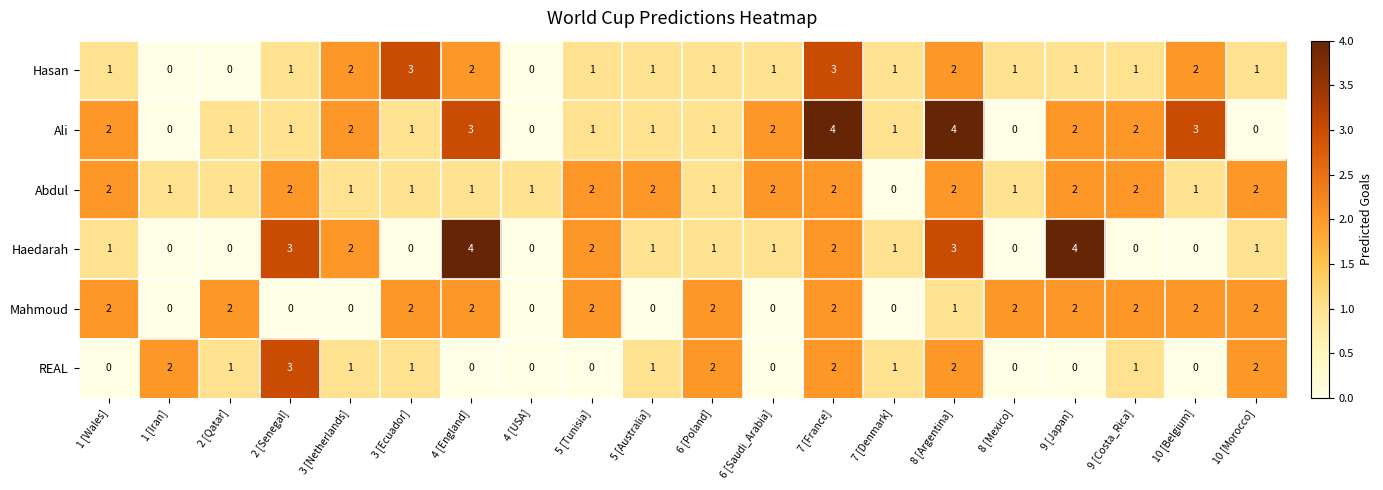

The value of REAL at 4 [USA] is 0. True or false?

True